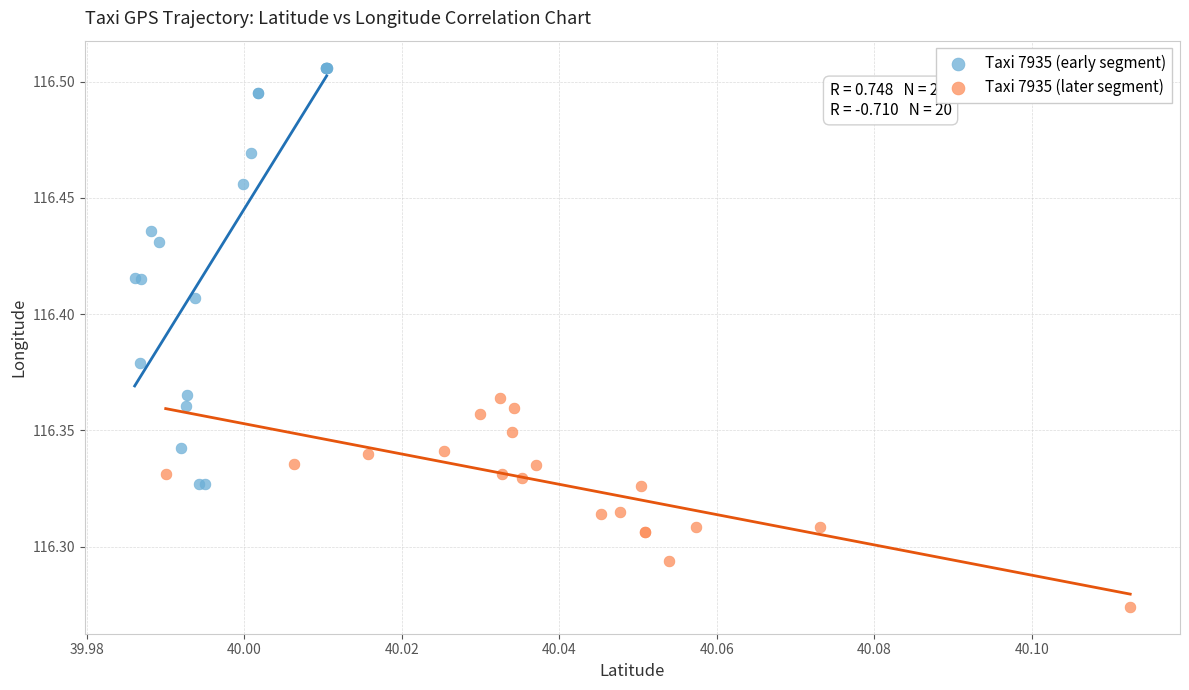

Which series has the widest spread of Y values?

Taxi 7935 (early segment)